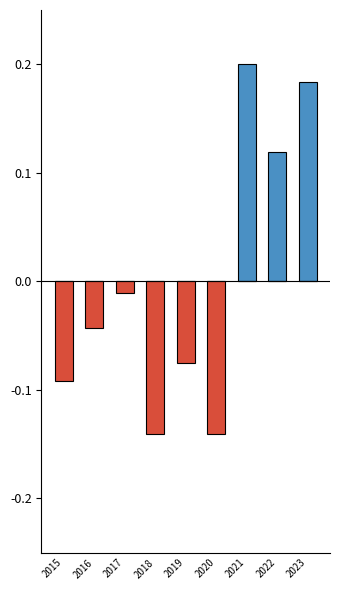

What are all the series names shown in the legend?

Above Average, Below Average